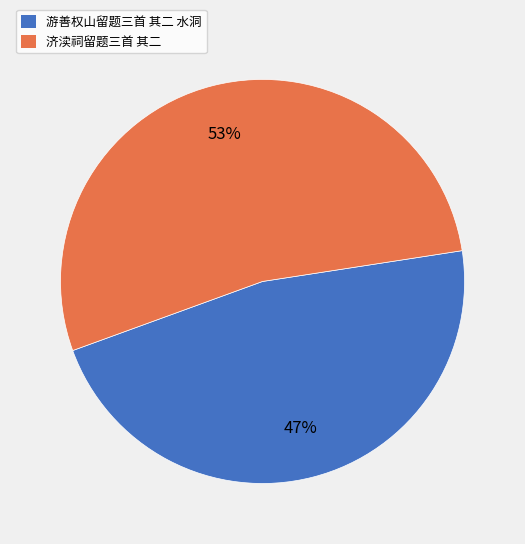

The 济渎祠留题三首 其二 slice represents 42% of the pie. True or false?

False